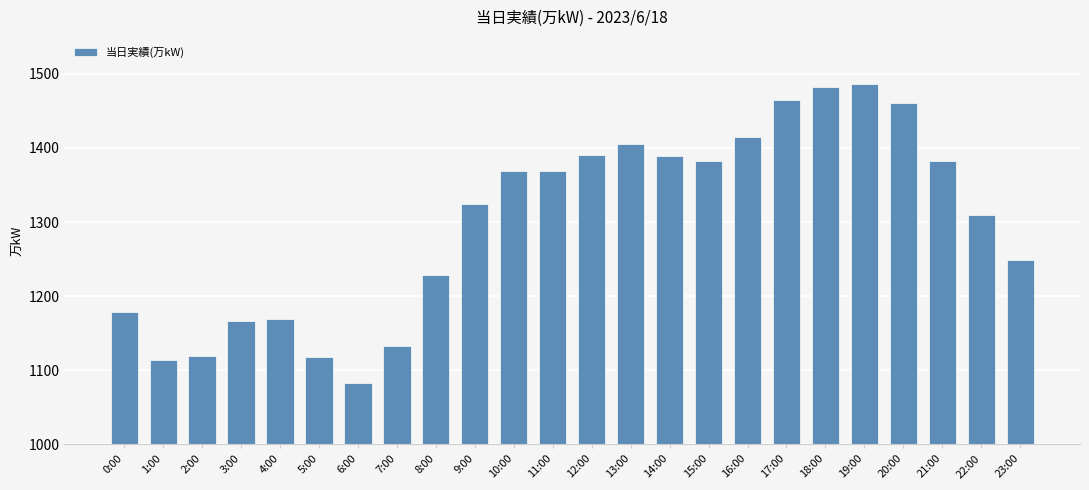

What is the difference between the maximum and second lowest values?

373